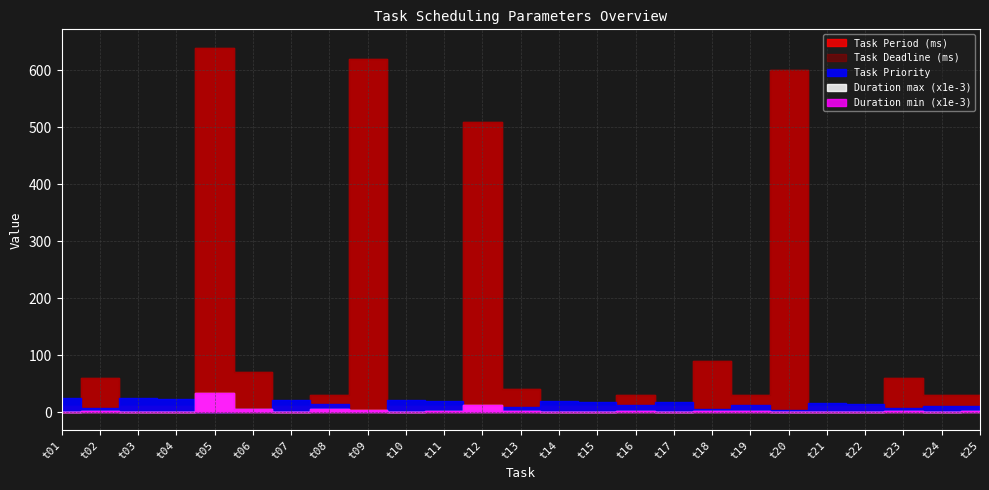

Read the Task Period (ms) value at t21.

10.0